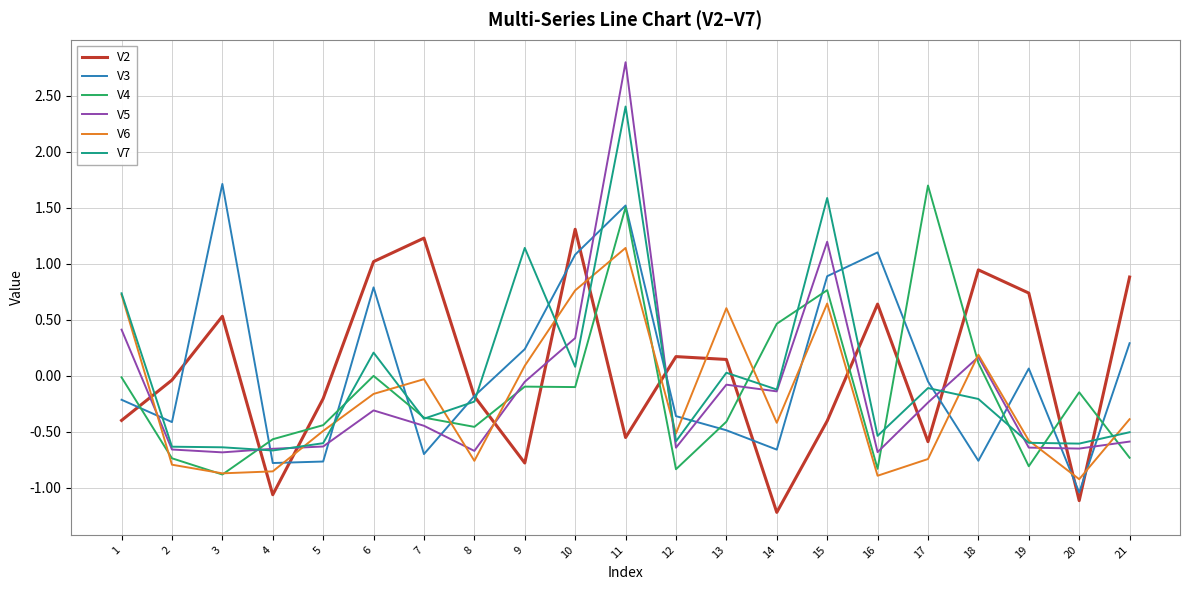

The V3 series shows 0.3 at 21. True or false?

True